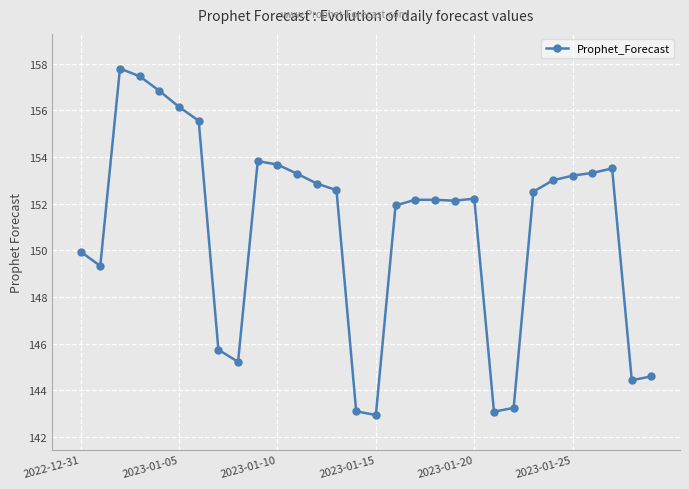

What is the maximum value shown in the chart?

157.8